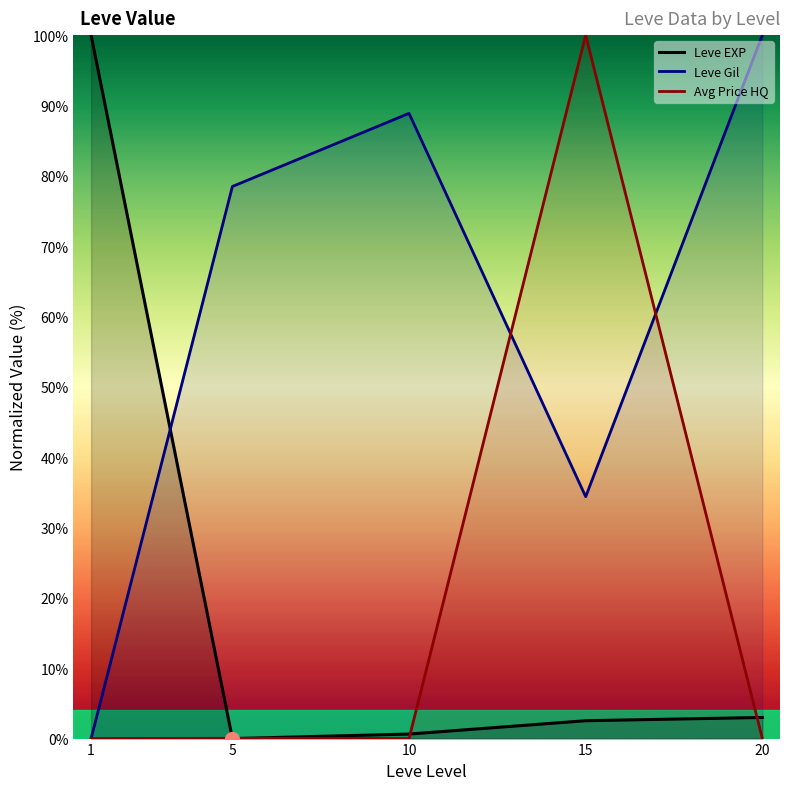

What is the sum of all Leve EXP values?

106.2